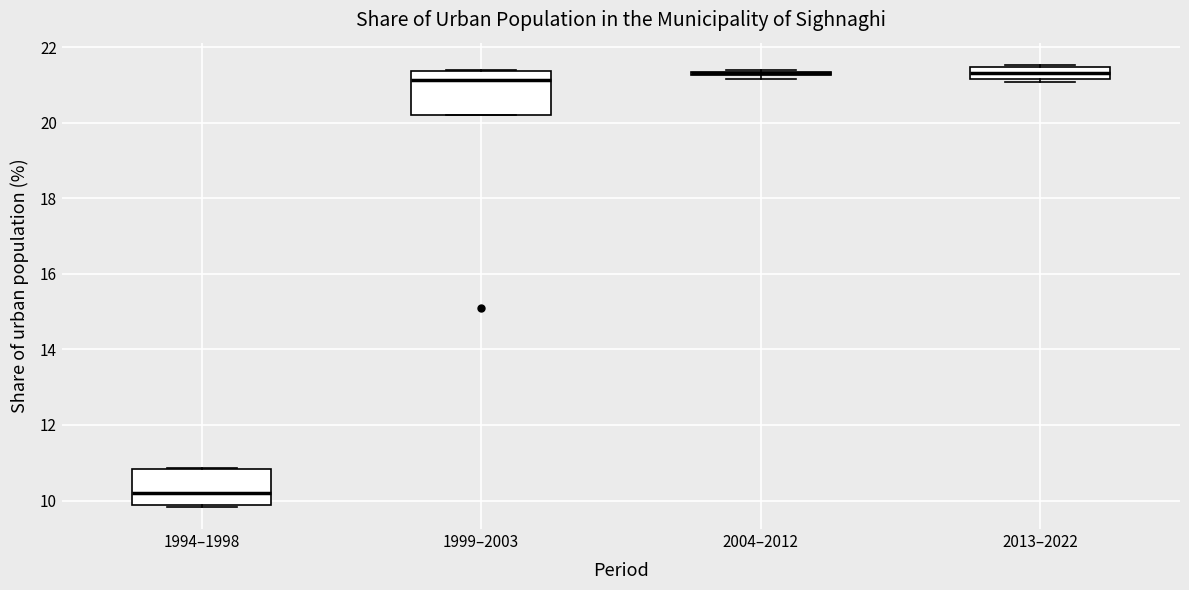

Where is the lower edge of the box for 1999–2003 on the y-axis? The values are not printed on the chart, so give them approximately, as read against the axis.

20.2